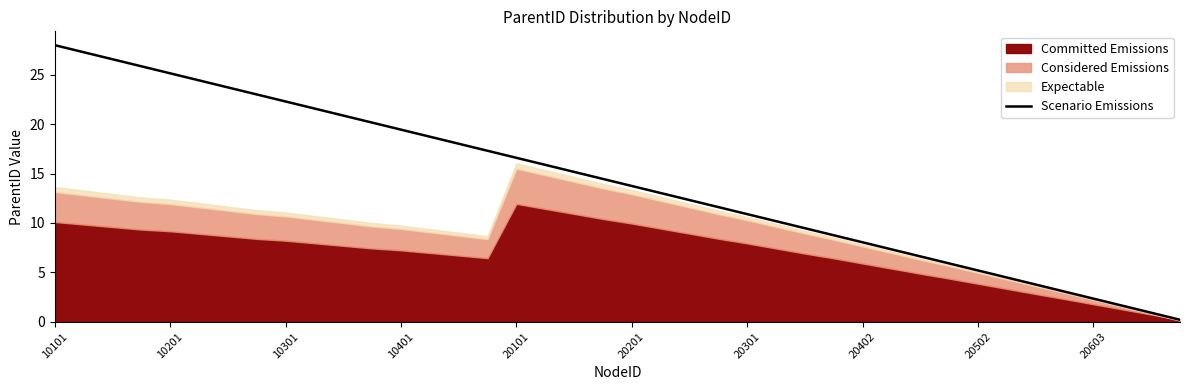

True or false: Scenario Emissions has a value of 23.4 at 20201.

False